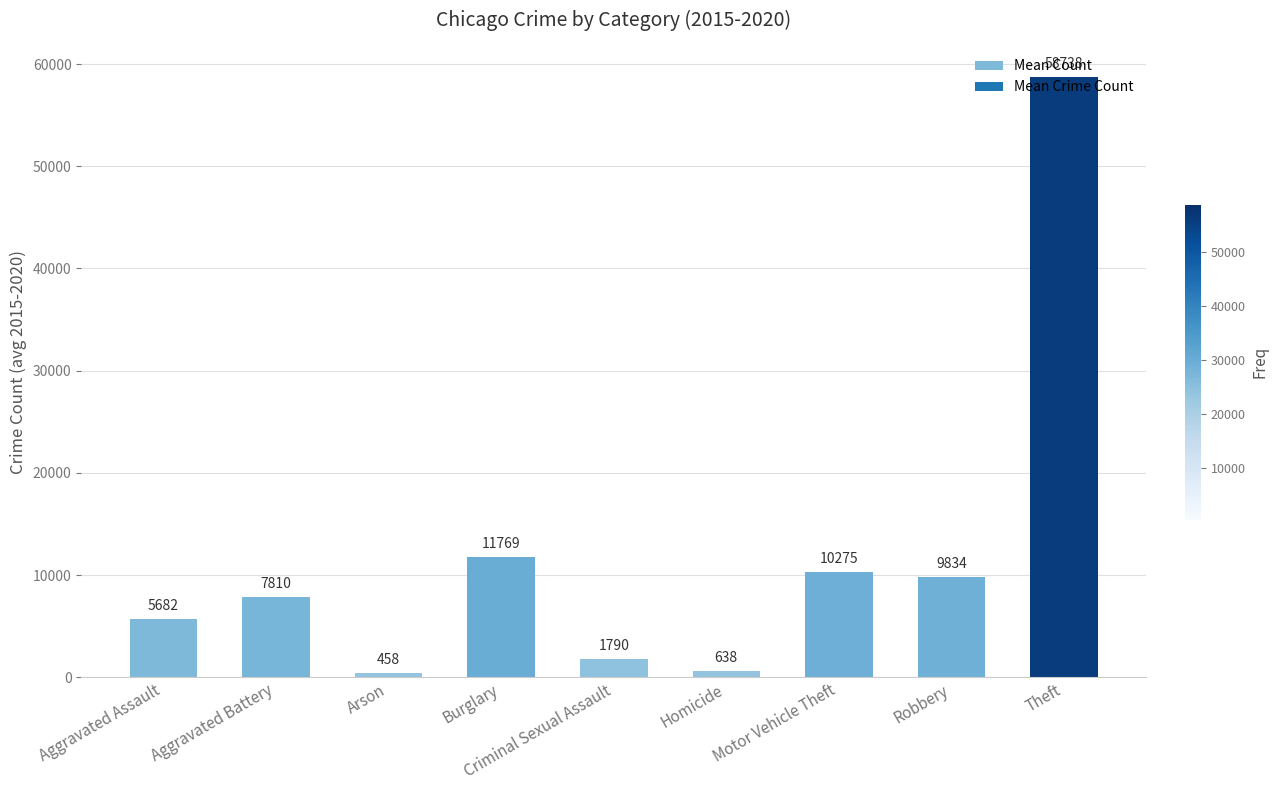

The value at Burglary is 11769.3. True or false?

True